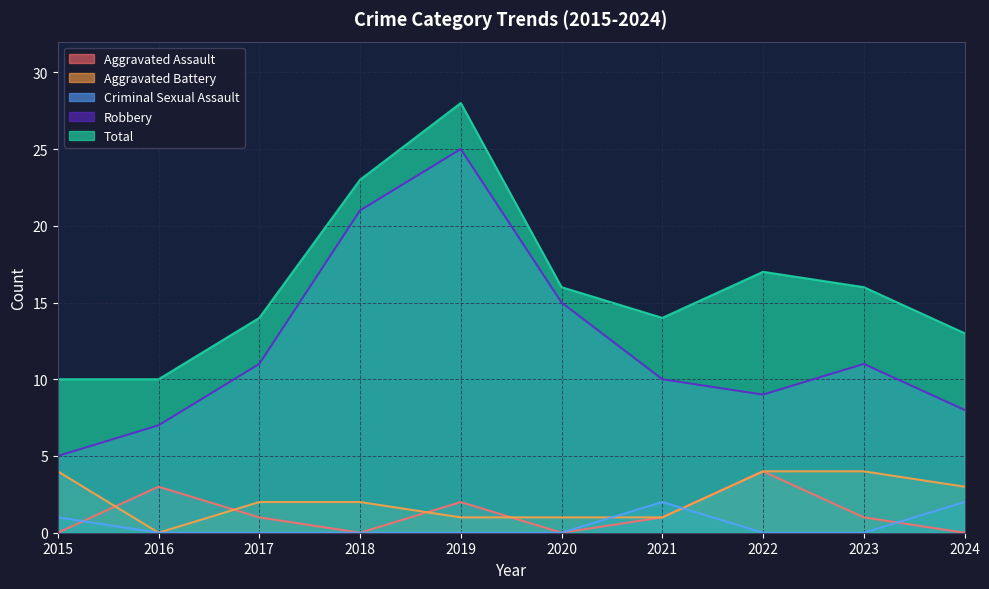

Which series has the largest total across all categories?

Total